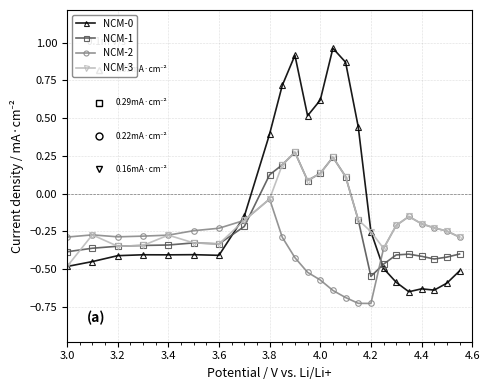

How many times do NCM-0 and NCM-2 cross each other?

2